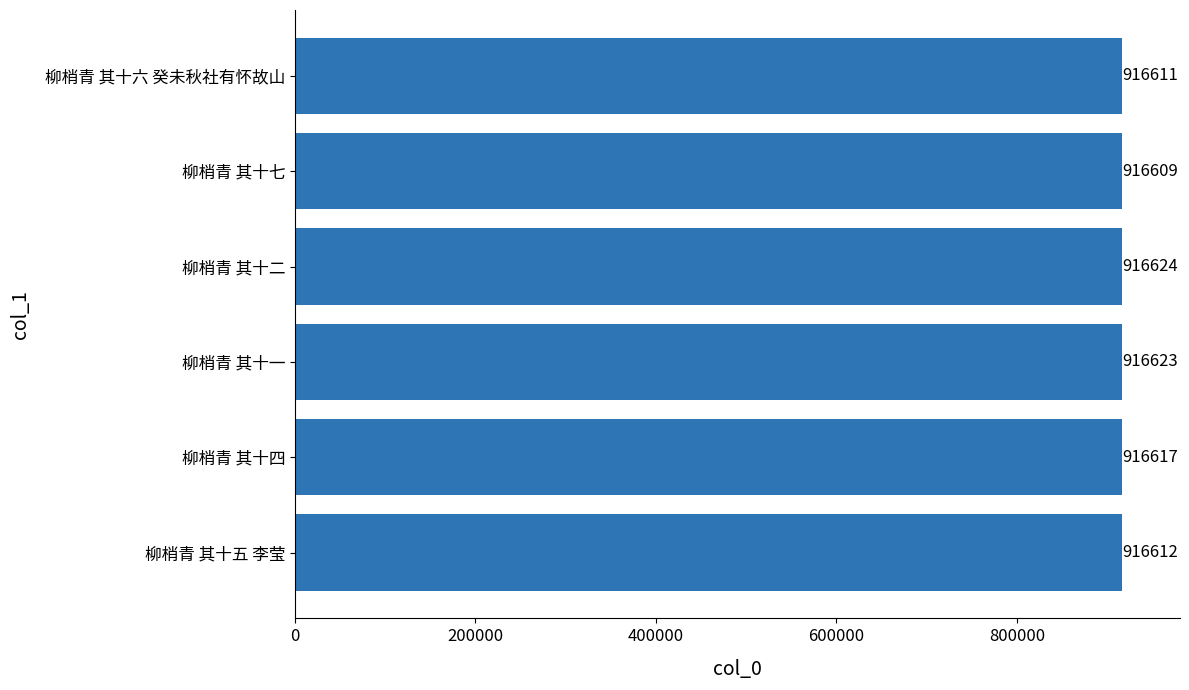

How many bars are there in total?

6